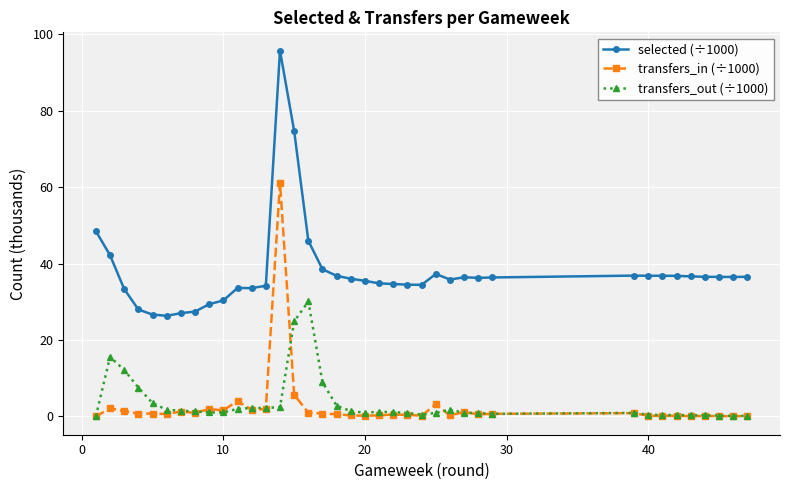

What is the difference between the maximum and minimum values in the transfers_in (÷1000) series?

61.2